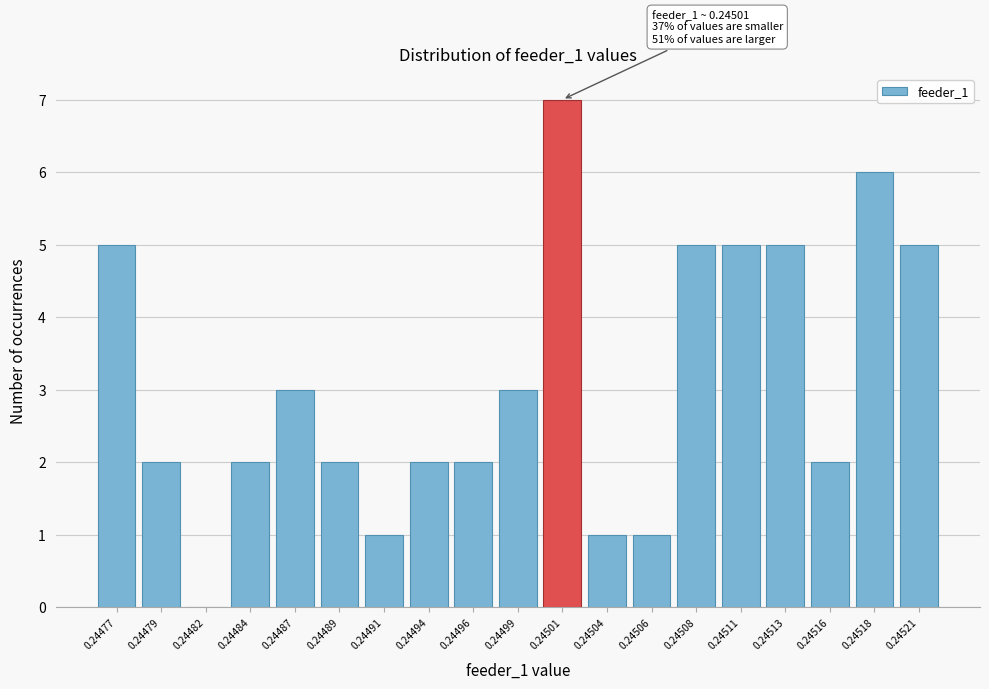

Reading left to right, what are all the values shown in this chart?

0.24477=5	0.24479=2	0.24482=0	0.24484=2	0.24487=3	0.24489=2	0.24491=1	0.24494=2	0.24496=2	0.24499=3	0.24501=7	0.24504=1	0.24506=1	0.24508=5	0.24511=5	0.24513=5	0.24516=2	0.24518=6	0.24521=5